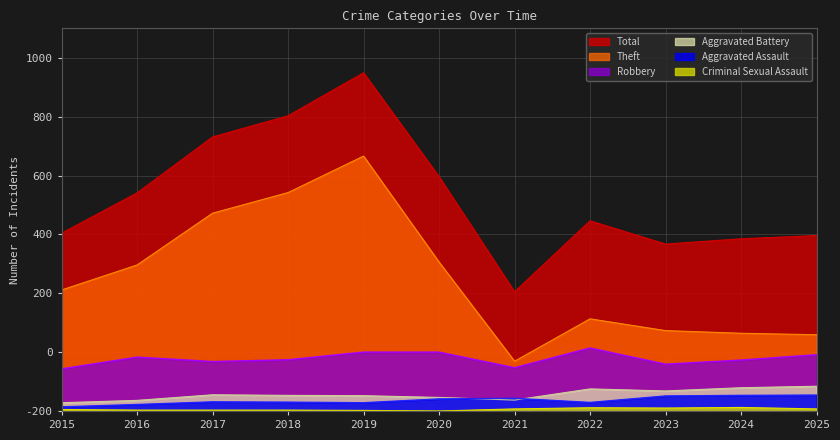

At which category does Criminal Sexual Assault reach its first local peak?

2022